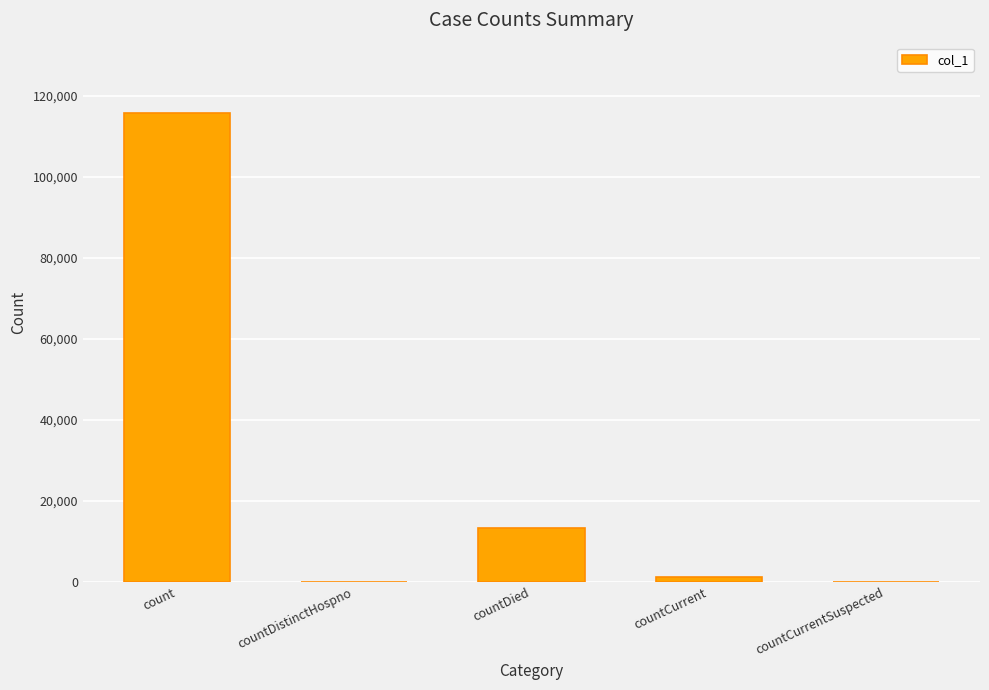

Where is the data nearest to the value 57866?

countDied